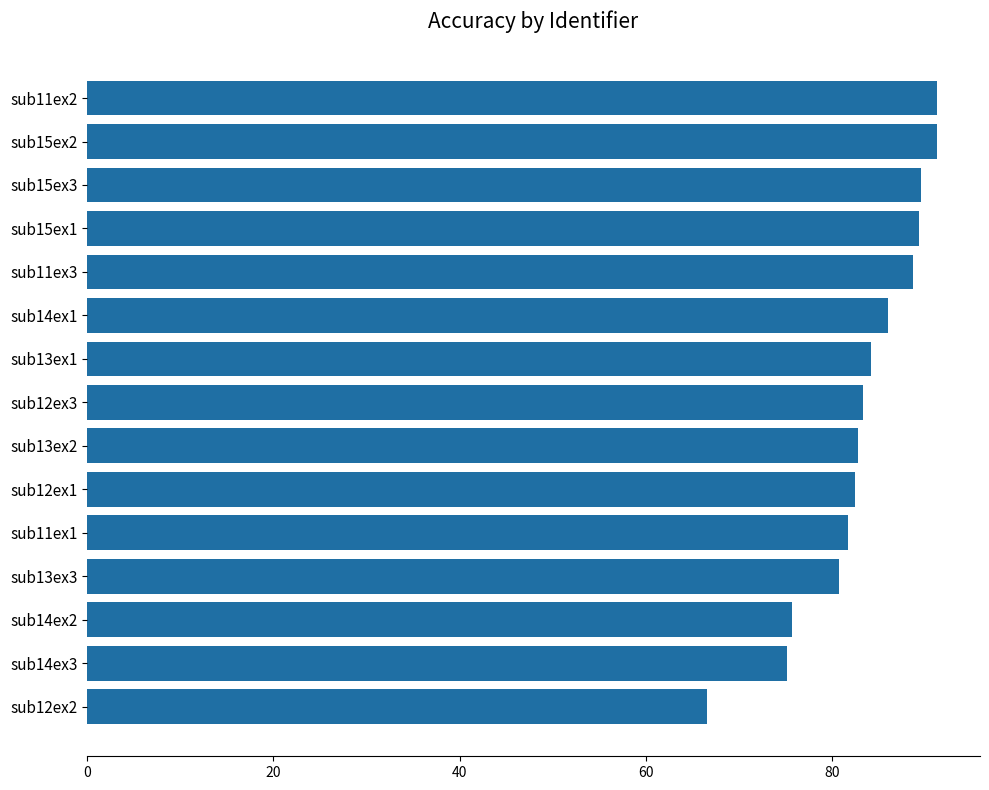

Read the value at sub14ex2.

75.7